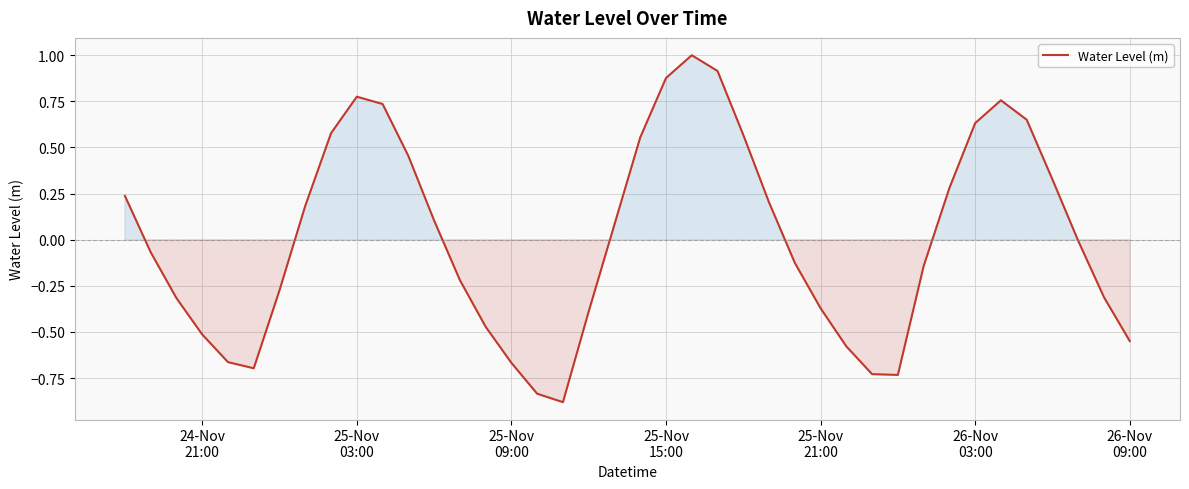

How many series are shown in this chart?

1